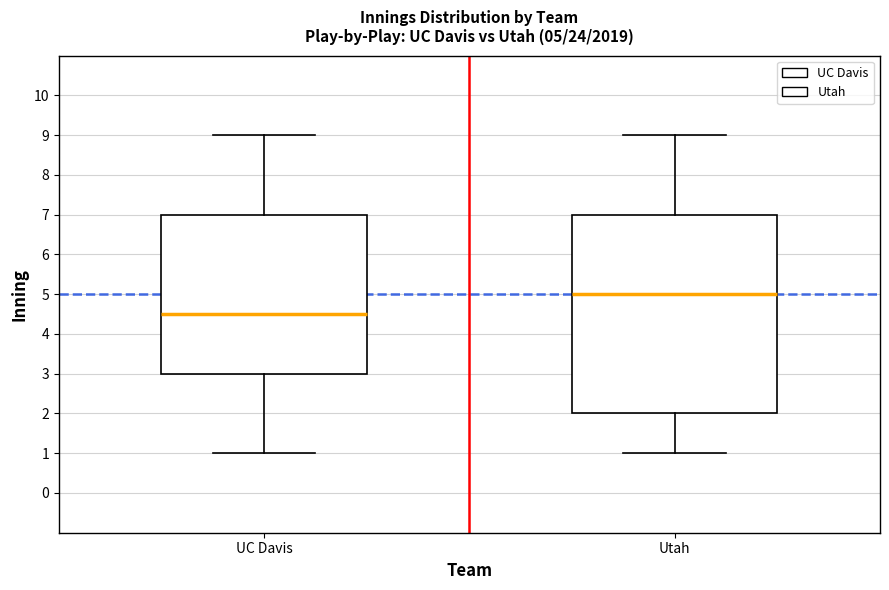

Which box has the lowest median line?

UC Davis